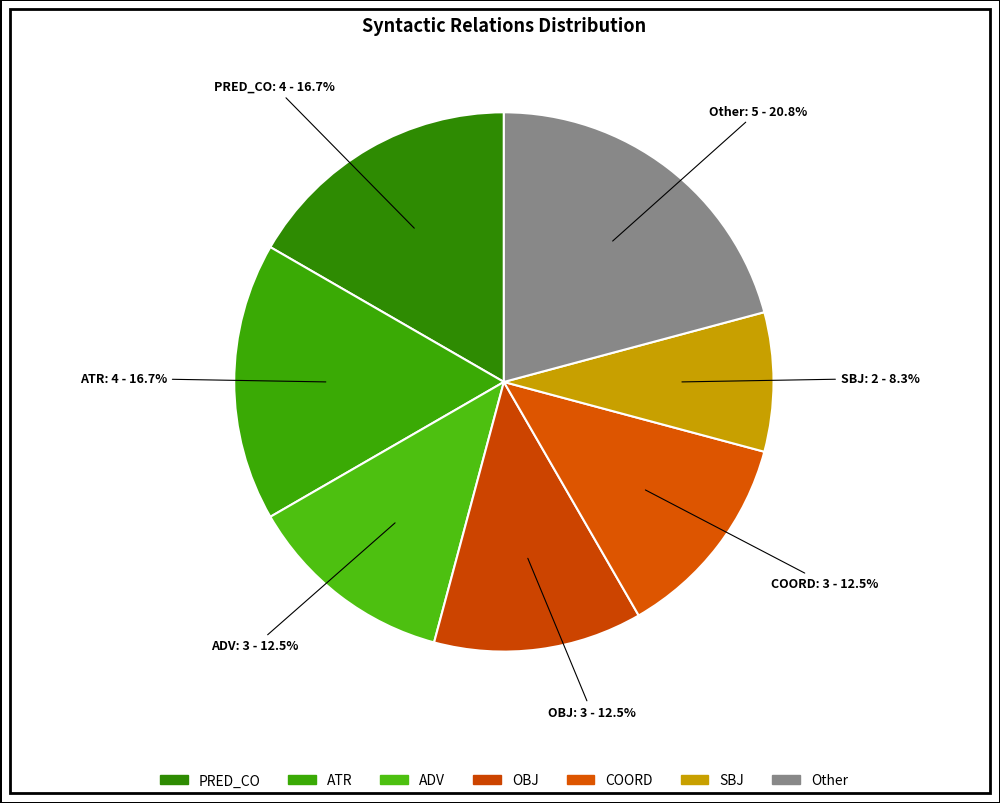

Count the number of slices in the pie.

7